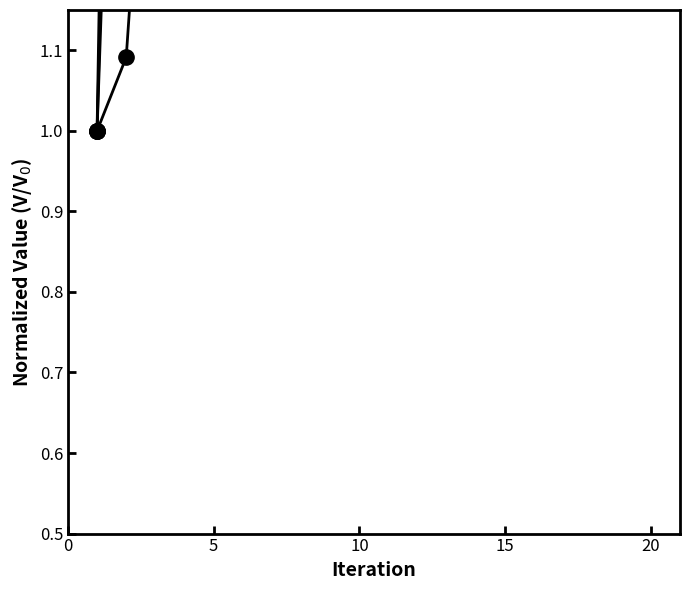

Which category has the highest value across all series?

20